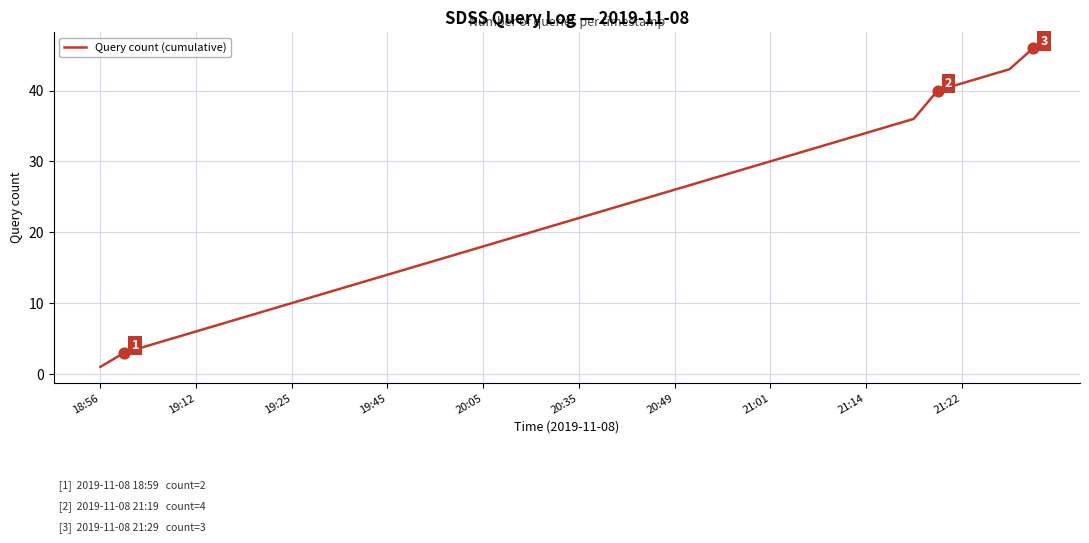

What is the greatest value displayed?

46